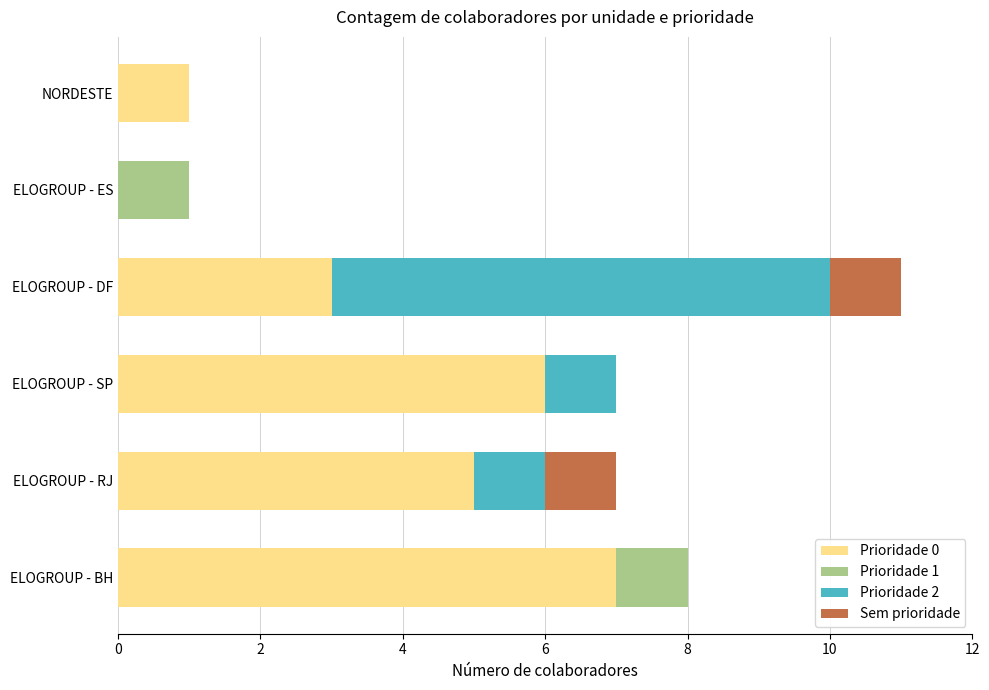

True or false: Prioridade 0 has a value of 1 at ELOGROUP - RJ.

False